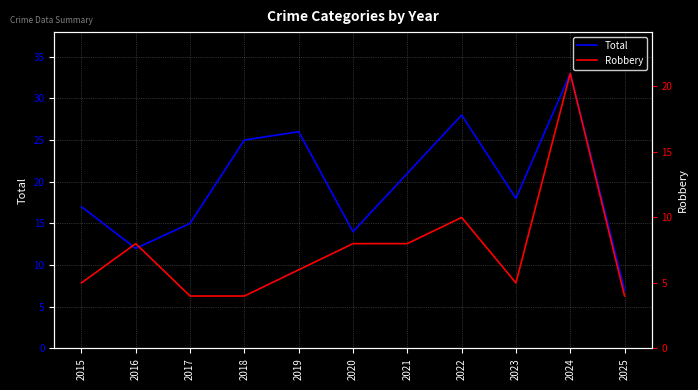

At which category does Robbery reach its first local peak?

2016